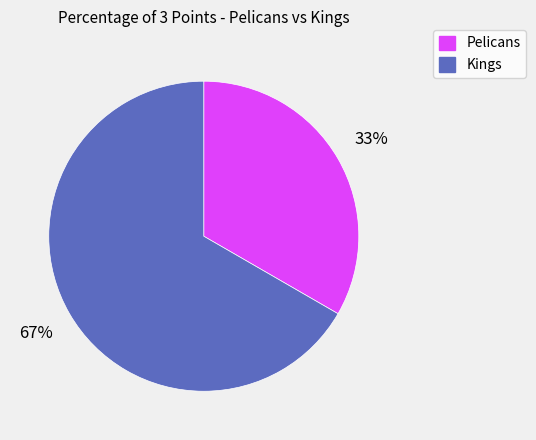

What is the majority slice?

Kings